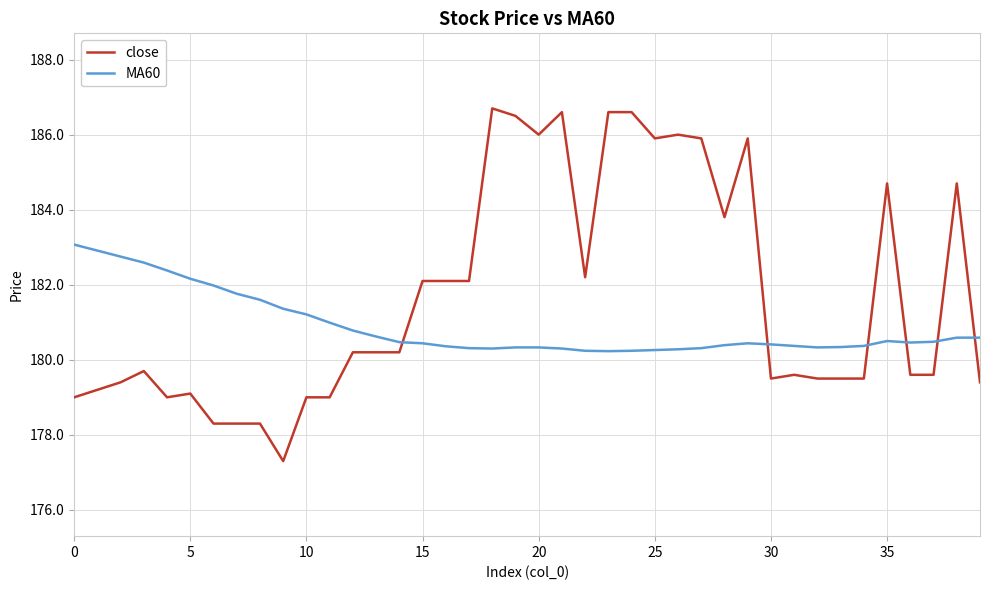

Which series has the largest range (max minus min)?

close